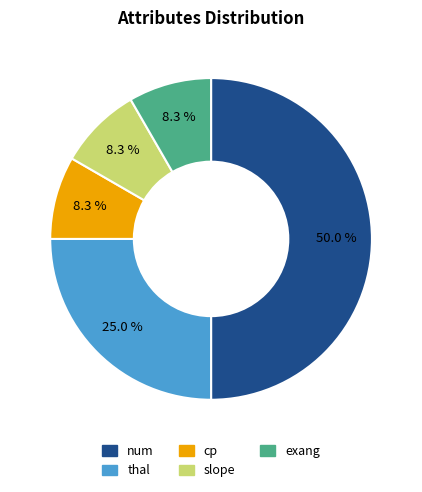

To the nearest percent, what percentage of the pie is cp?

8%